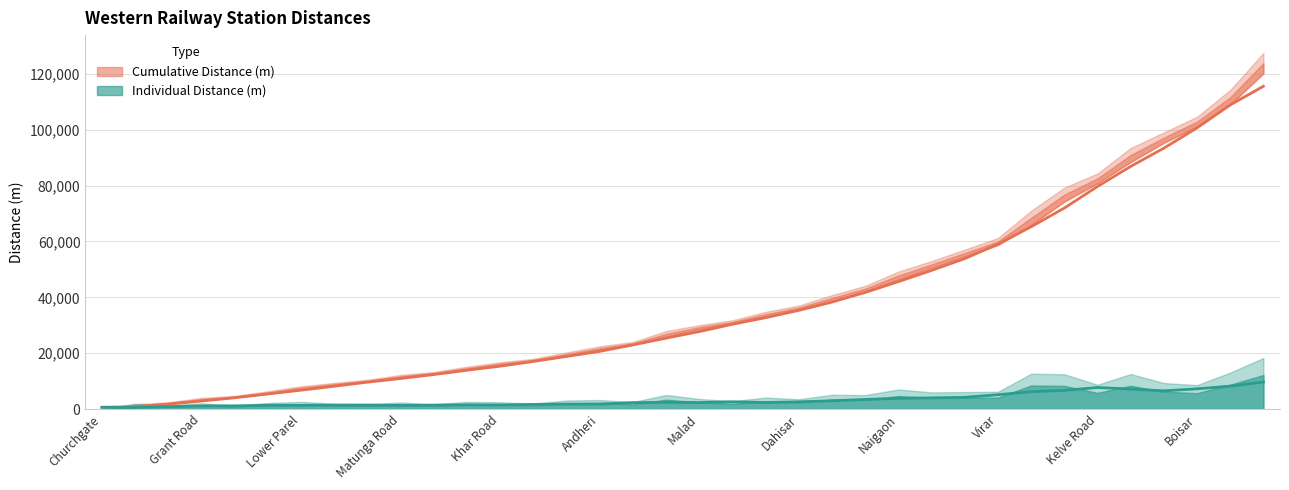

How many categories are shown in the chart?

36